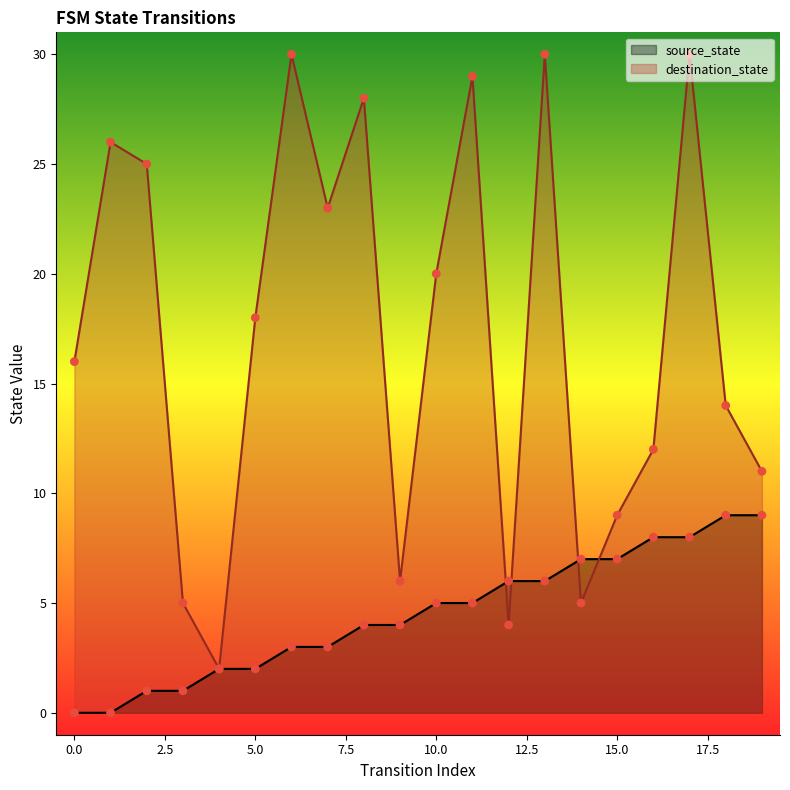

What are all the series names shown in the legend?

source_state, destination_state